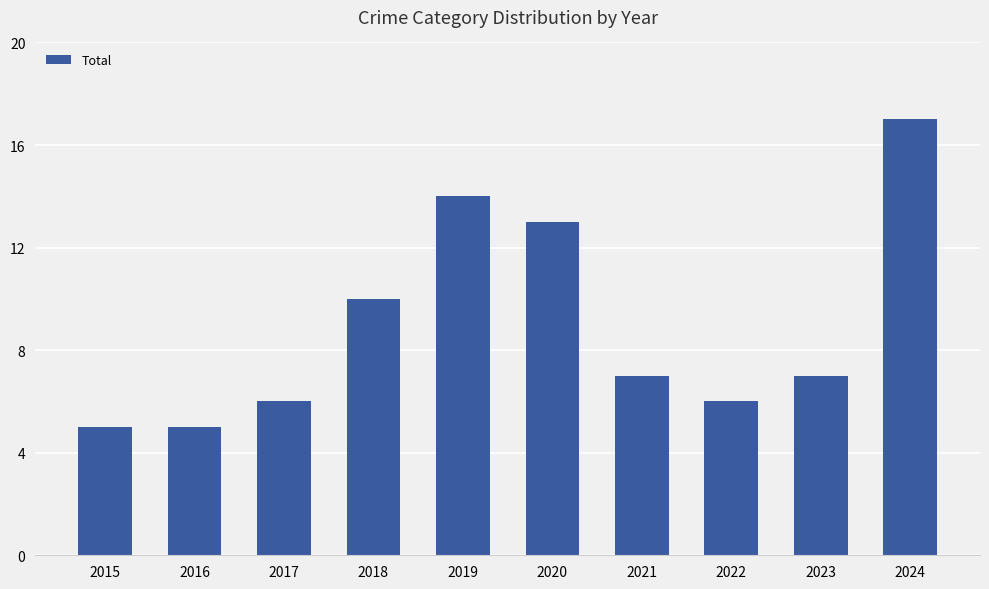

Read the value at 2024, to the nearest 10.

20